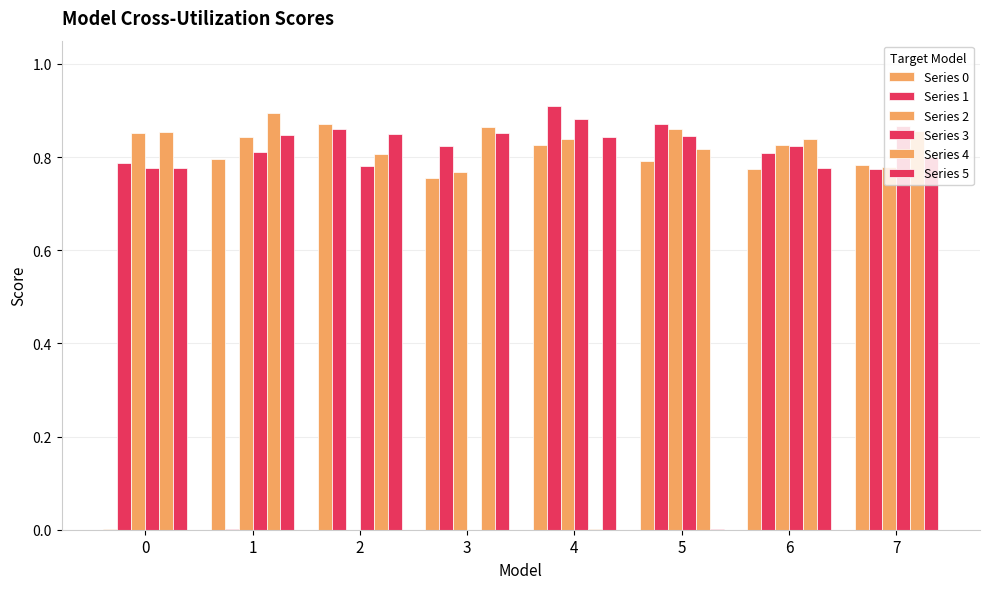

Reading left to right, transcribe all the data shown in this chart.

Series 0: 0=0.0	1=0.8	2=0.9	3=0.8	4=0.8	5=0.8	6=0.8	7=0.8
Series 1: 0=0.8	1=0.0	2=0.9	3=0.8	4=0.9	5=0.9	6=0.8	7=0.8
Series 2: 0=0.9	1=0.8	2=0.0	3=0.8	4=0.8	5=0.9	6=0.8	7=0.8
Series 3: 0=0.8	1=0.8	2=0.8	3=0.0	4=0.9	5=0.8	6=0.8	7=0.9
Series 4: 0=0.9	1=0.9	2=0.8	3=0.9	4=0.0	5=0.8	6=0.8	7=0.9
Series 5: 0=0.8	1=0.8	2=0.8	3=0.9	4=0.8	5=0.0	6=0.8	7=0.8